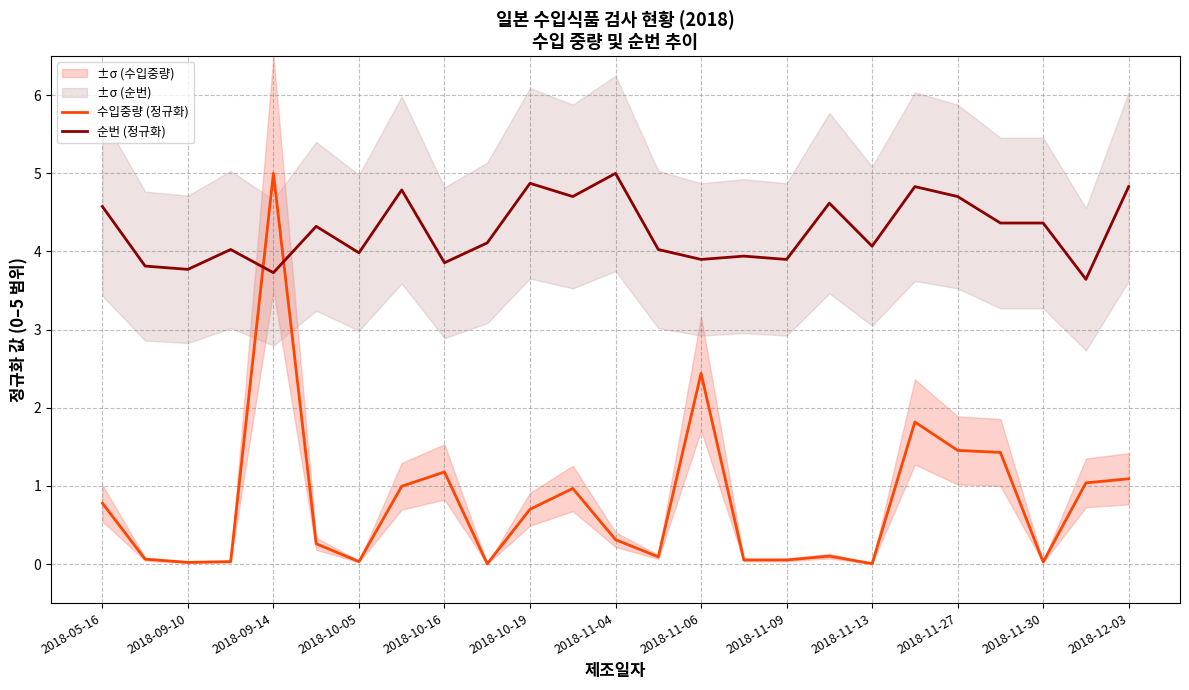

How many intersections are there between 순번 (정규화) and 수입중량 (정규화)?

2